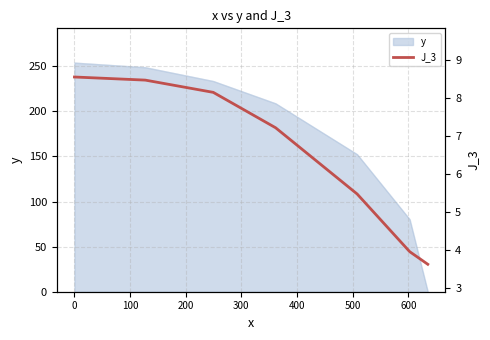

What is the sum of all values?

45.4